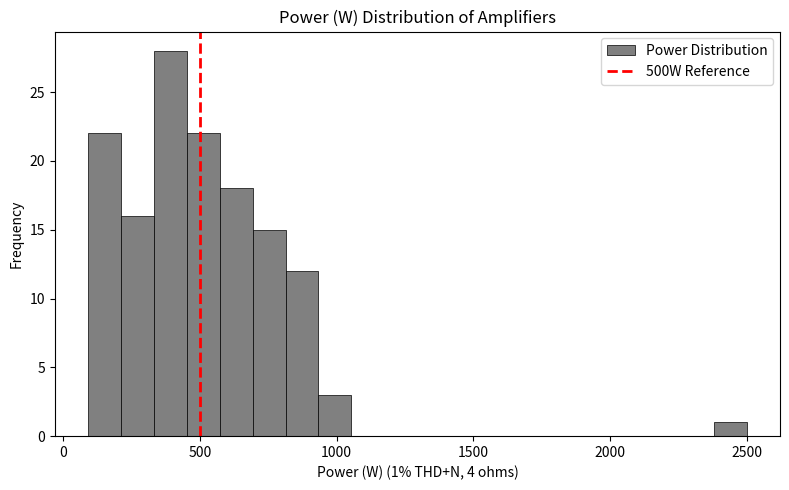

Around what value on the x-axis is the tallest bar? Give the approximate position of its centre, as read against the axis.

400